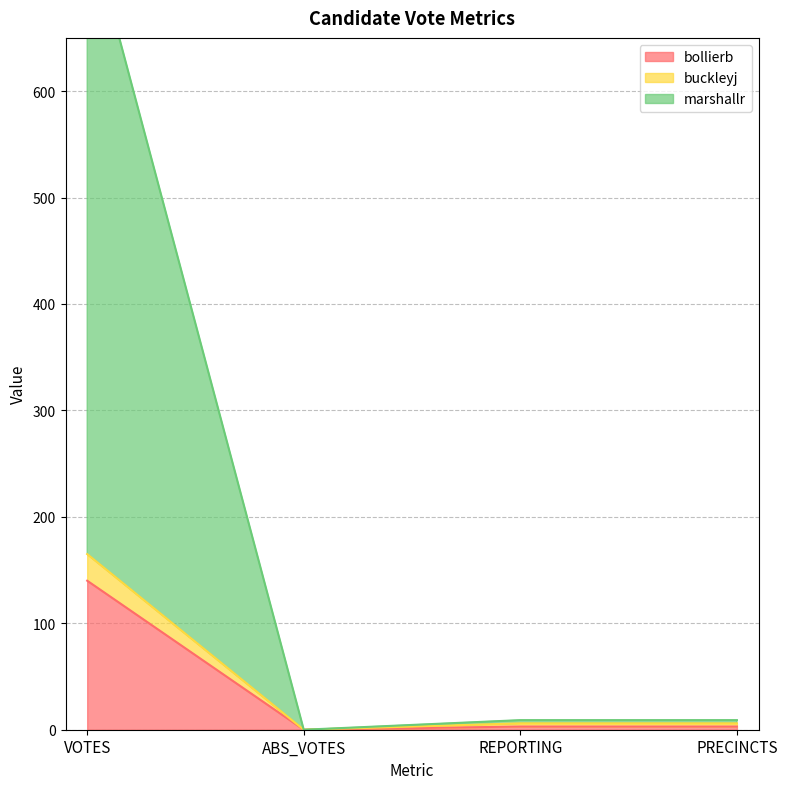

How many positive values does the buckleyj series have?

3